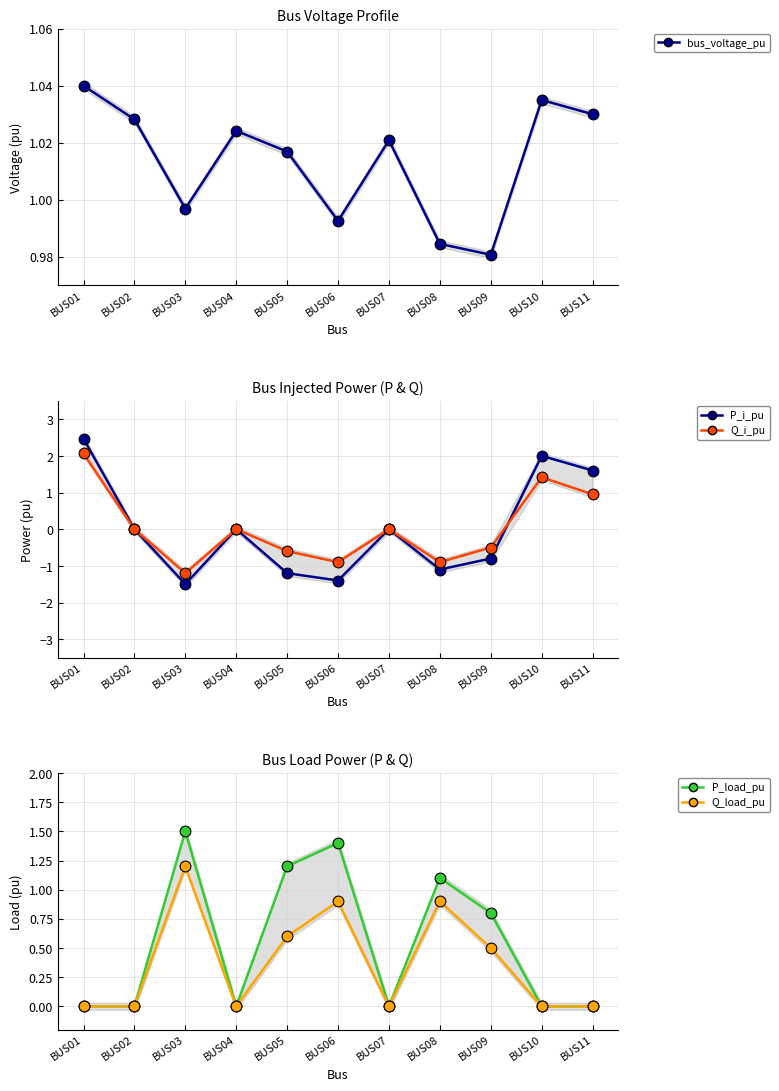

What are all the series names shown in the legend?

bus_voltage_pu, P_i_pu, Q_i_pu, P_load_pu, Q_load_pu